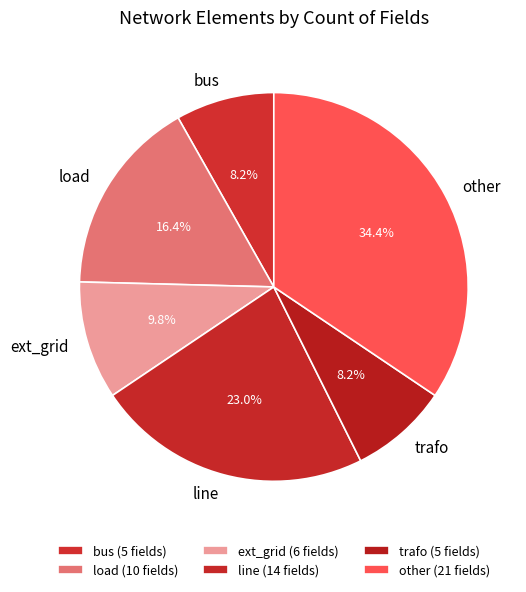

How much of the chart is everything except load?

83.6%